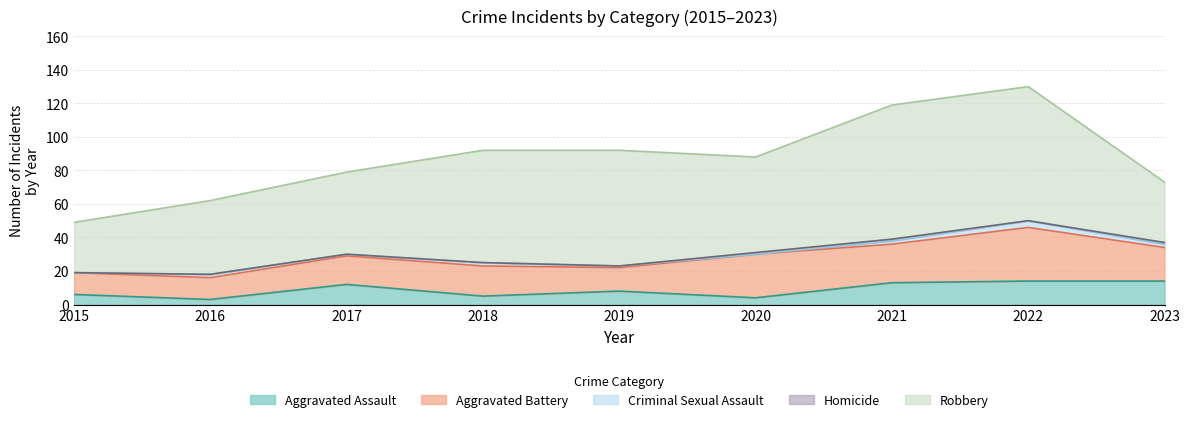

How many lines are shown in the chart?

5